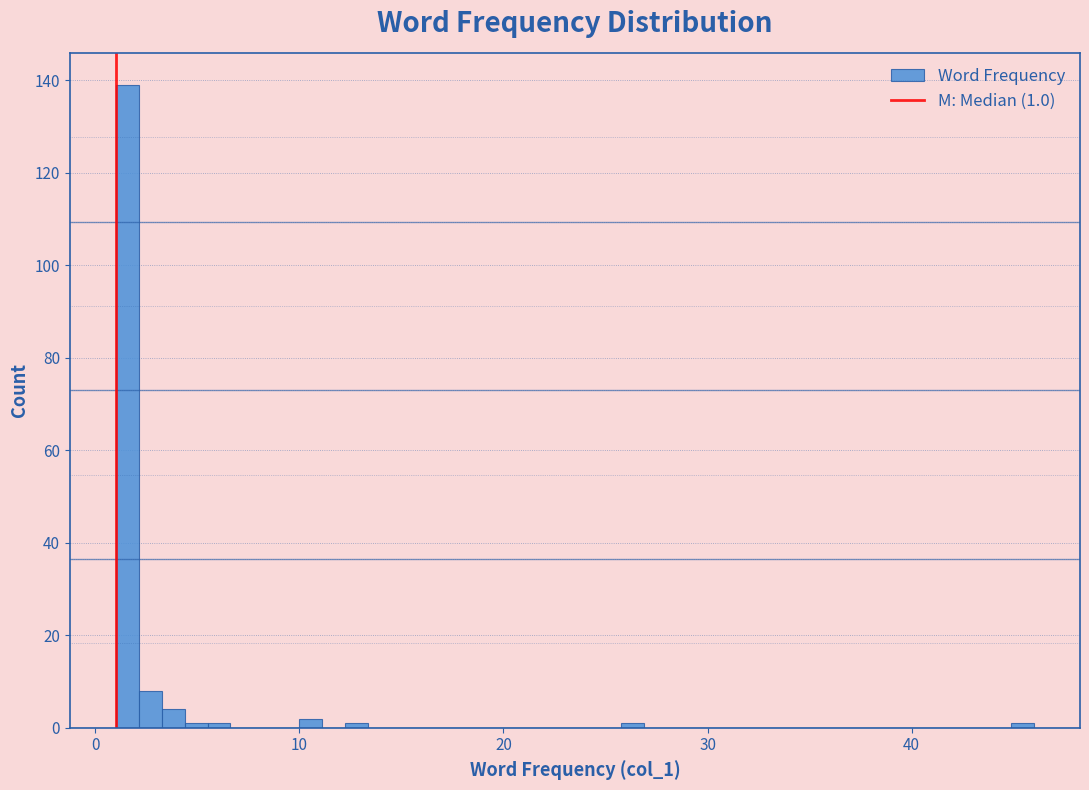

Read against the x-axis, roughly where is the centre of the tallest bar?

2